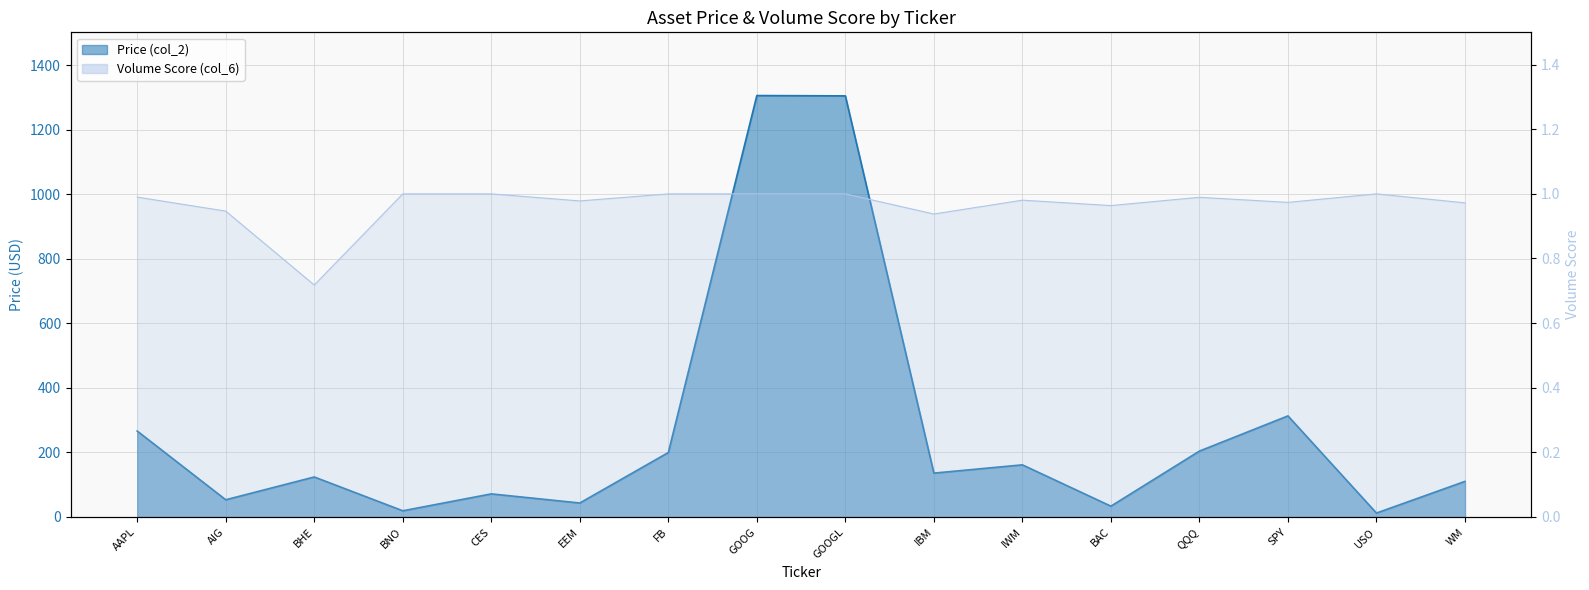

Where is Volume Score (col_6) nearest to the value 0?

BHE